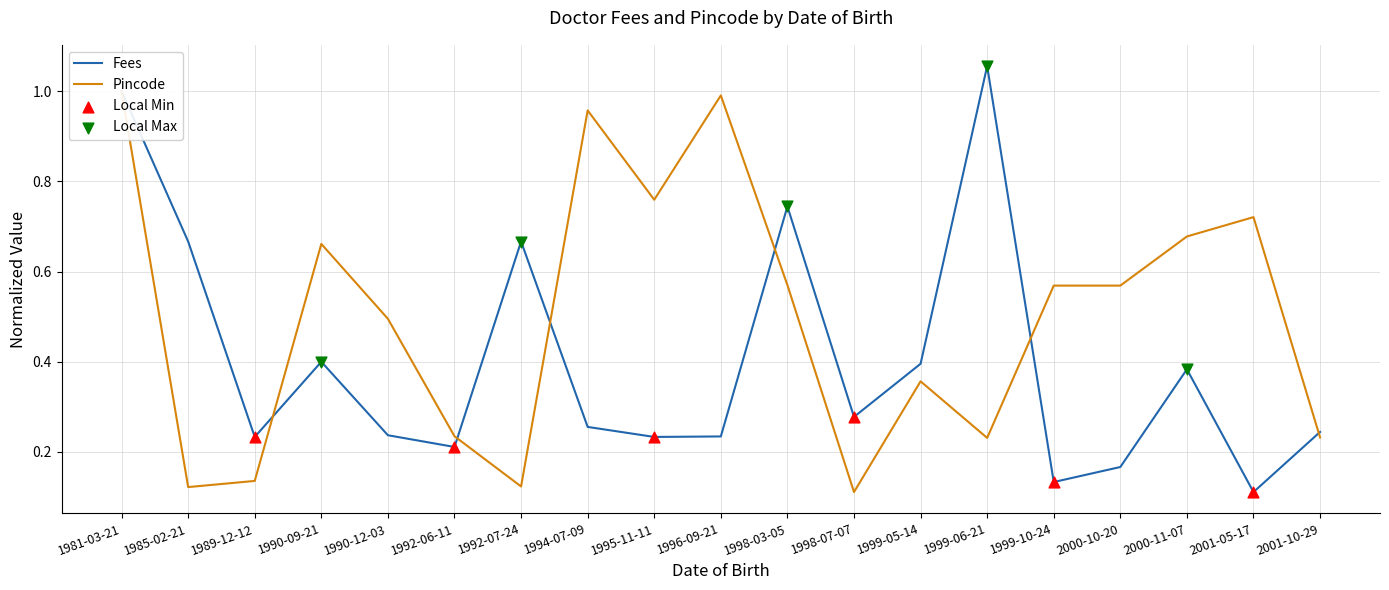

At which category is the sum across all series the highest?

1981-03-21